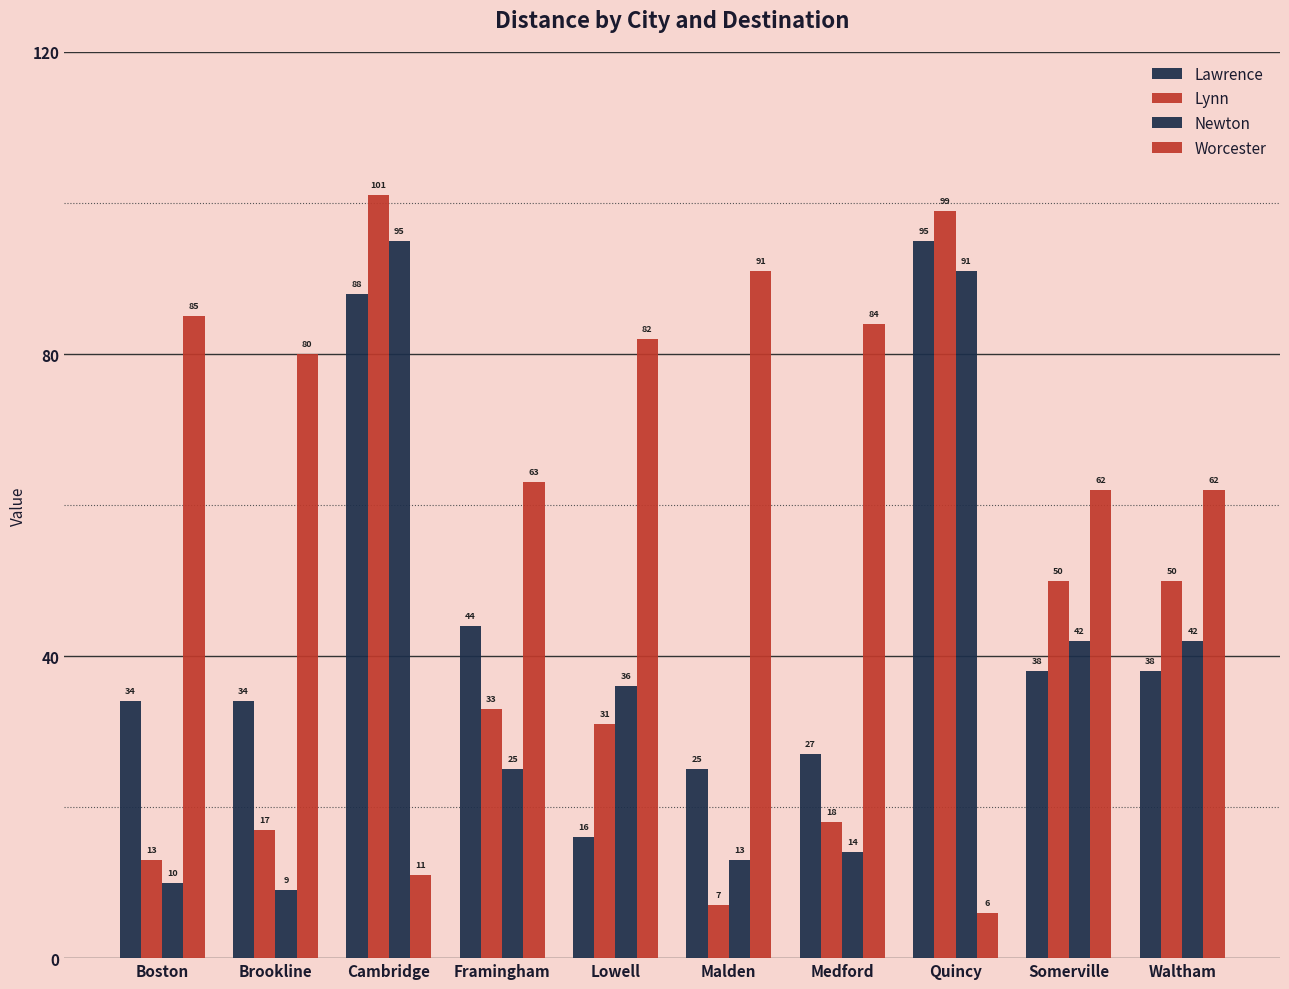

The value of Newton at Boston is 10. True or false?

True